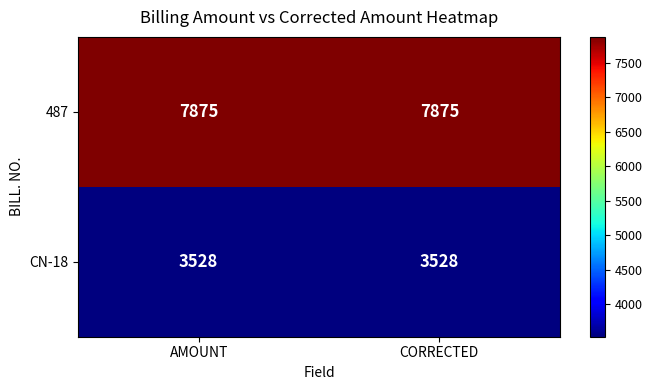

How many series are shown in this chart?

2